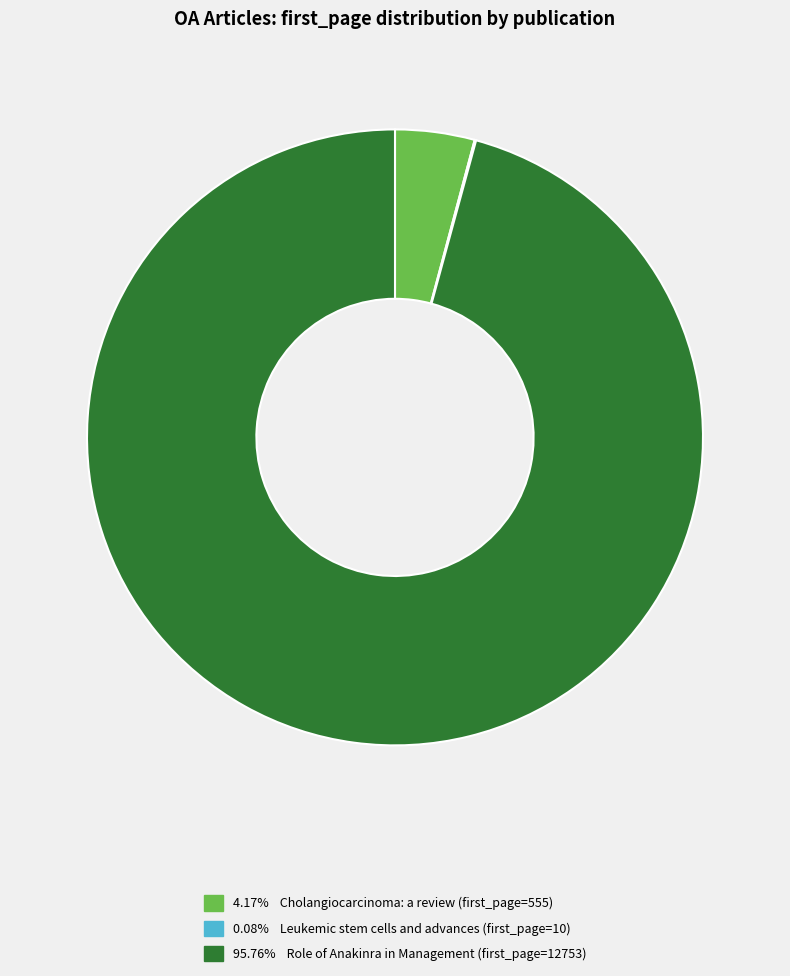

Is there a majority slice in this chart?

Yes